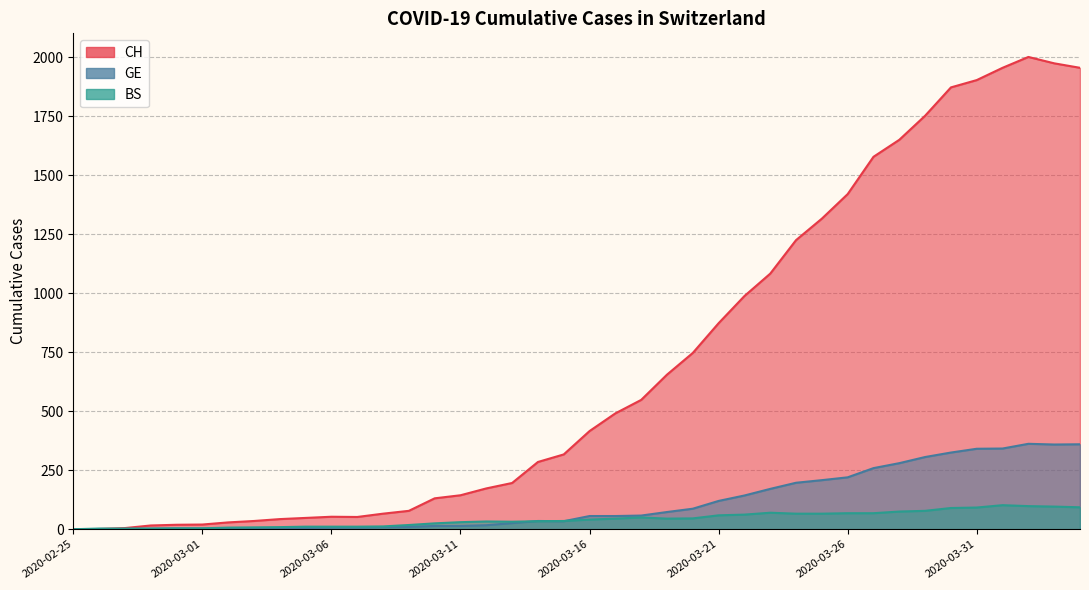

The value of BS at 2020-03-06 is 11. True or false?

True